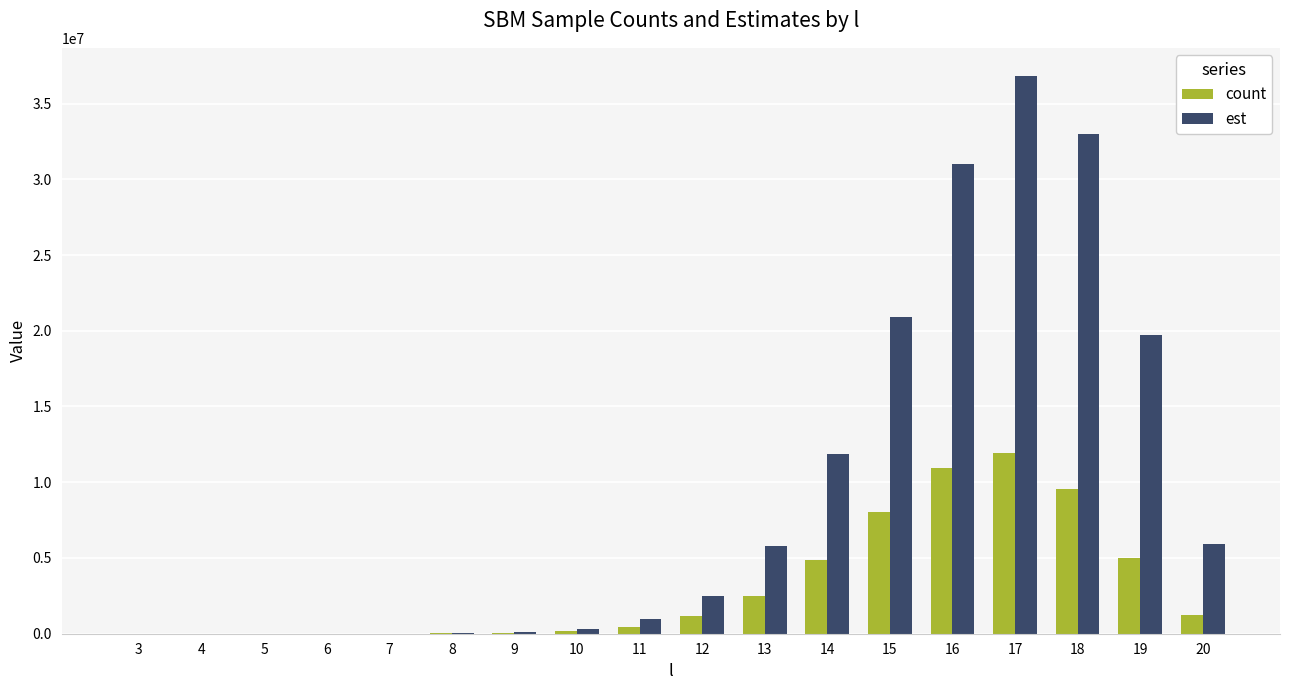

Which series changed the most between 14 and 19?

est